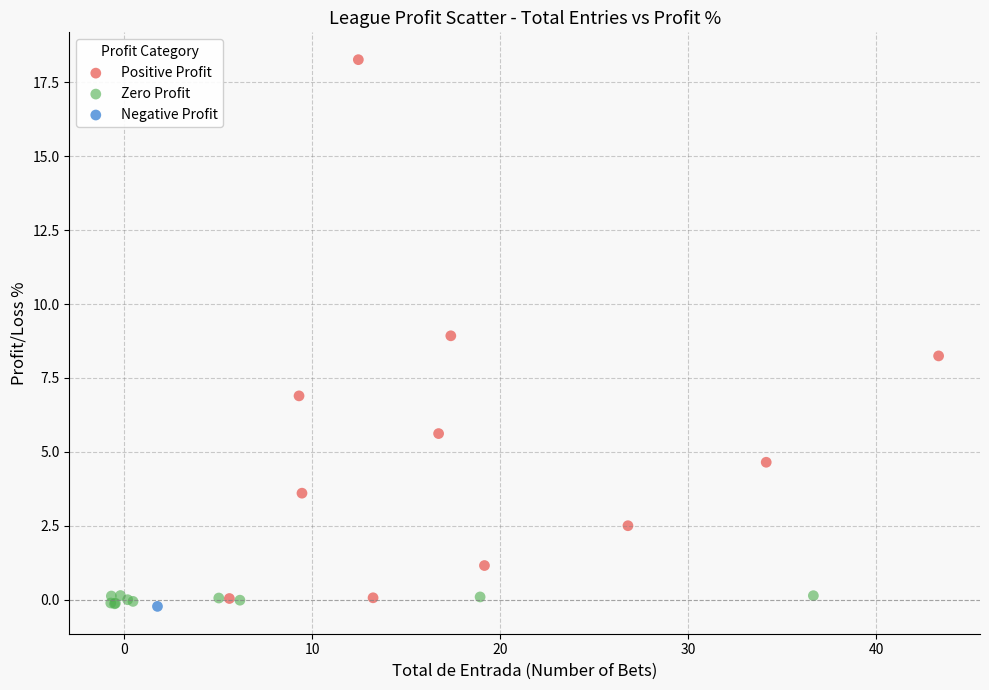

What are all the series names shown in the legend?

Positive Profit, Zero Profit, Negative Profit